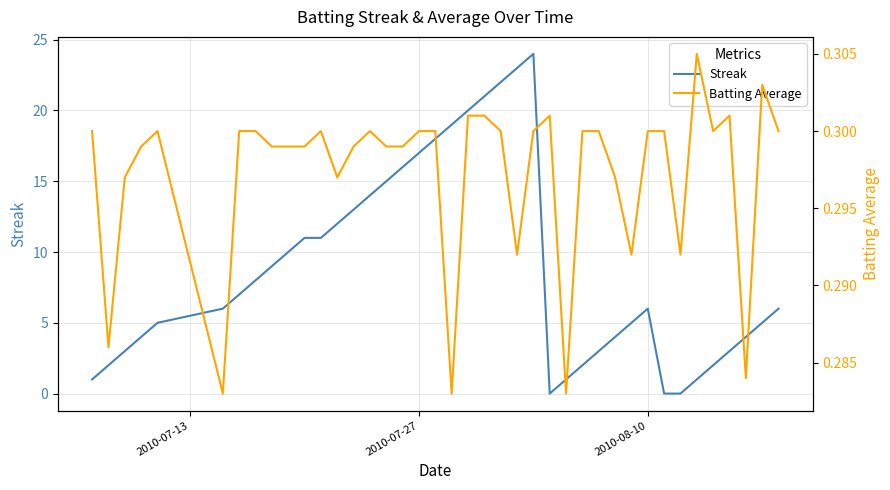

What are all the series names shown in the legend?

Streak, Batting Average